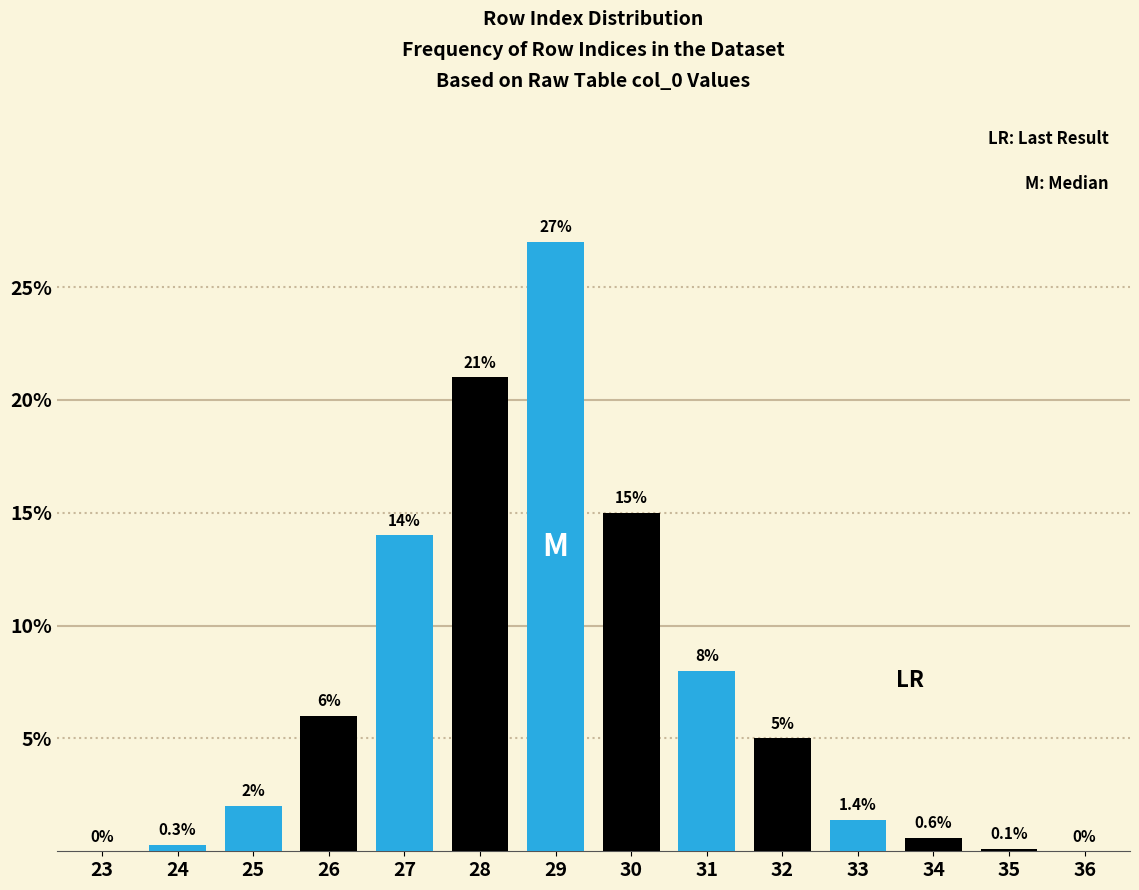

Reading left to right, transcribe all the data shown in this chart.

23=0.0	24=0.3	25=2.0	26=6.0	27=14.0	28=21.0	29=27.0	30=15.0	31=8.0	32=5.0	33=1.4	34=0.6	35=0.1	36=0.0